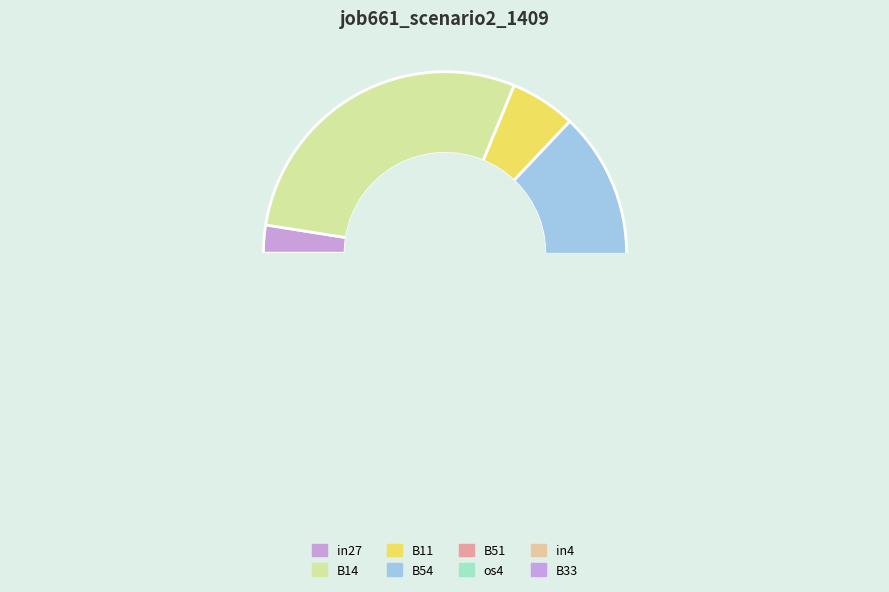

What portion of the pie excludes B54?

71.3%